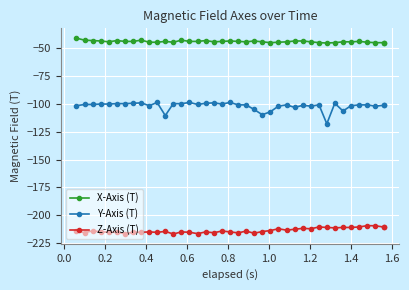

True or false: Y-Axis (T) and X-Axis (T) cross at least once.

False